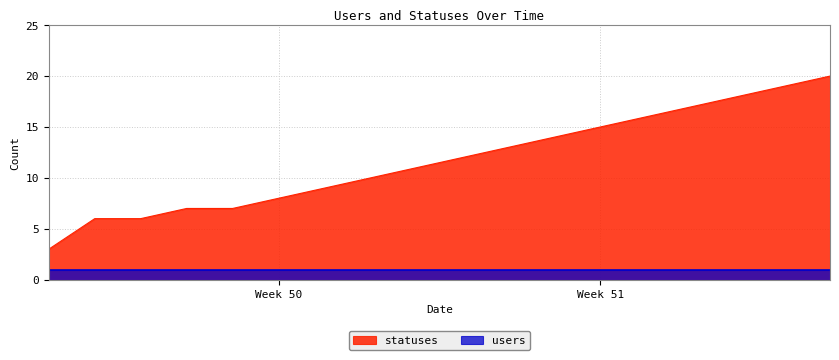

Which label corresponds to the smallest value in the chart?

2022-12-07